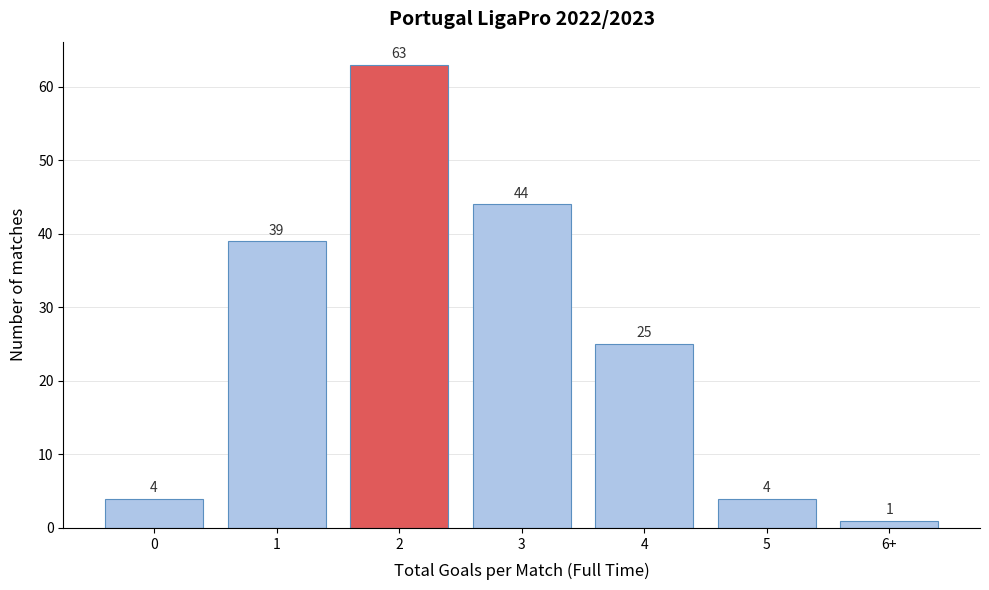

Reading left to right, list all the values displayed in this chart.

4	39	63	44	25	4	1